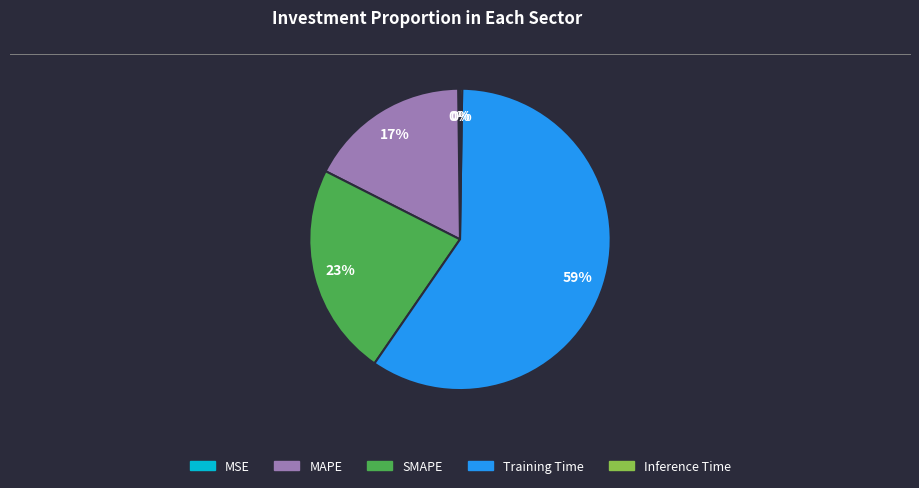

Does SMAPE account for over 50% of the chart?

No